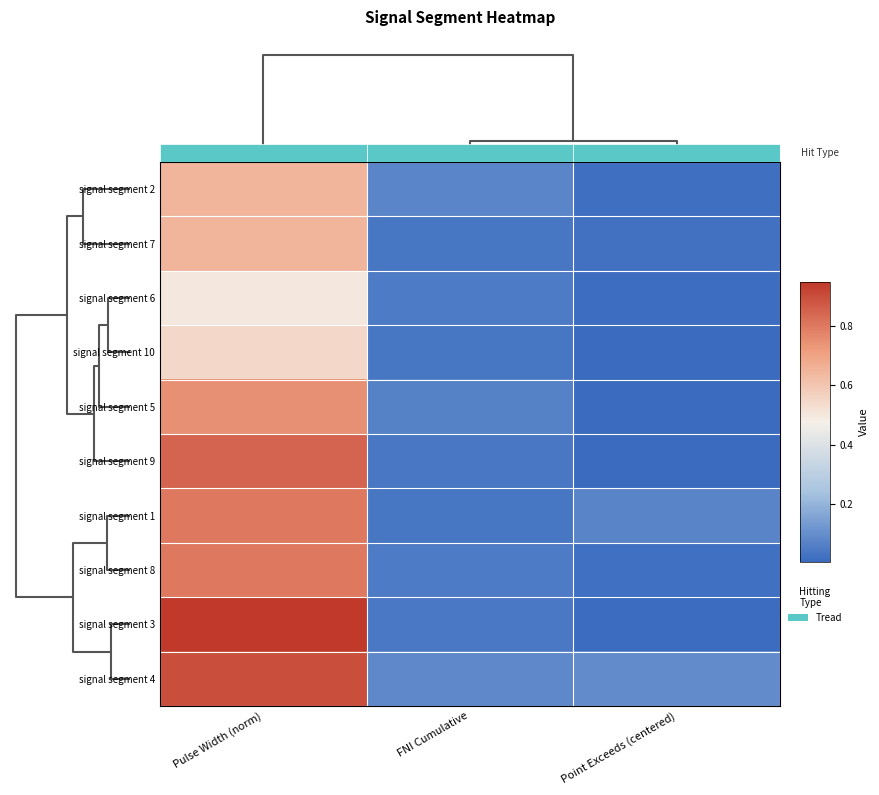

What is the sum of all signal segment 9 values?

0.9